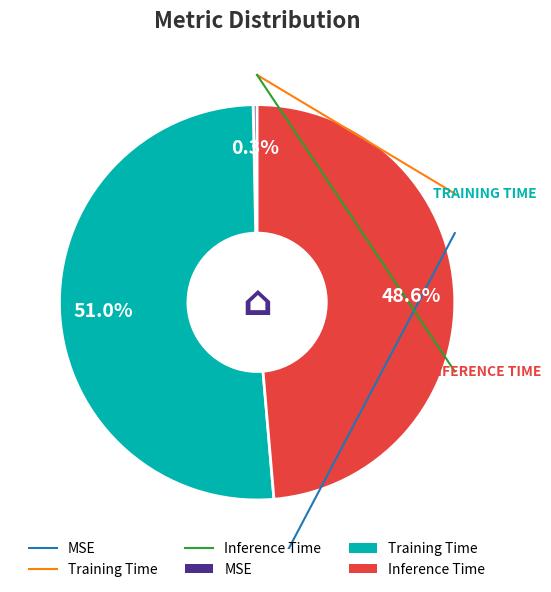

Does any single category account for the majority?

Yes